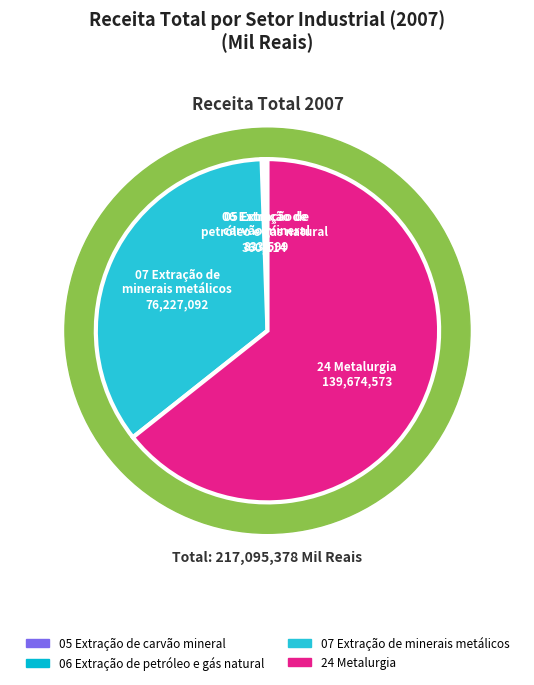

Is it true that 07 Extração de
minerais metálicos is 35% of the pie?

True